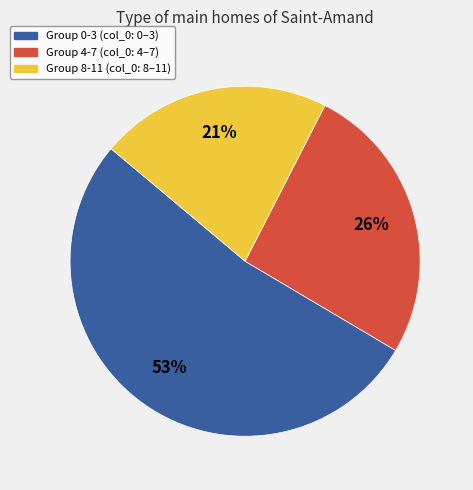

Count the number of slices in the pie.

3